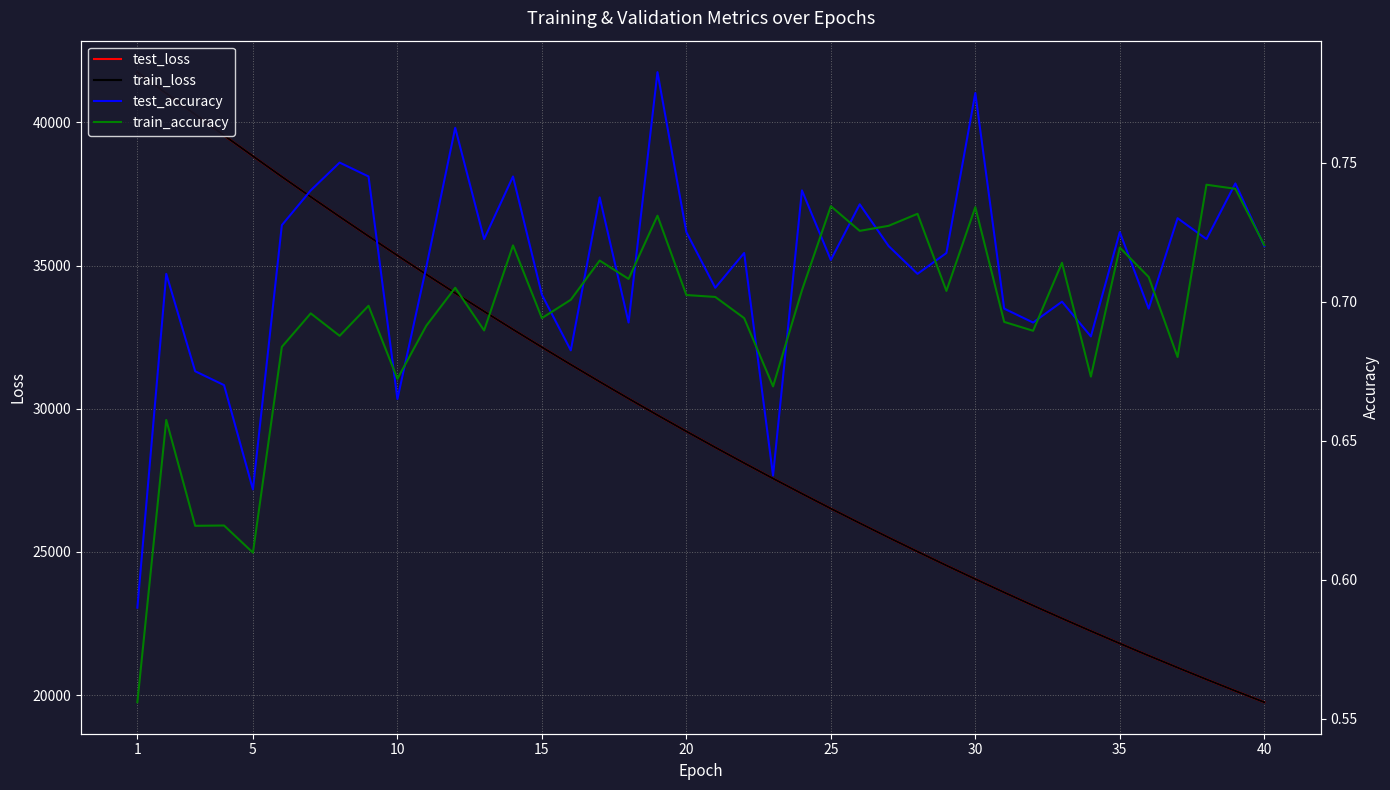

What is the lowest value of the test_loss series?

19752.1